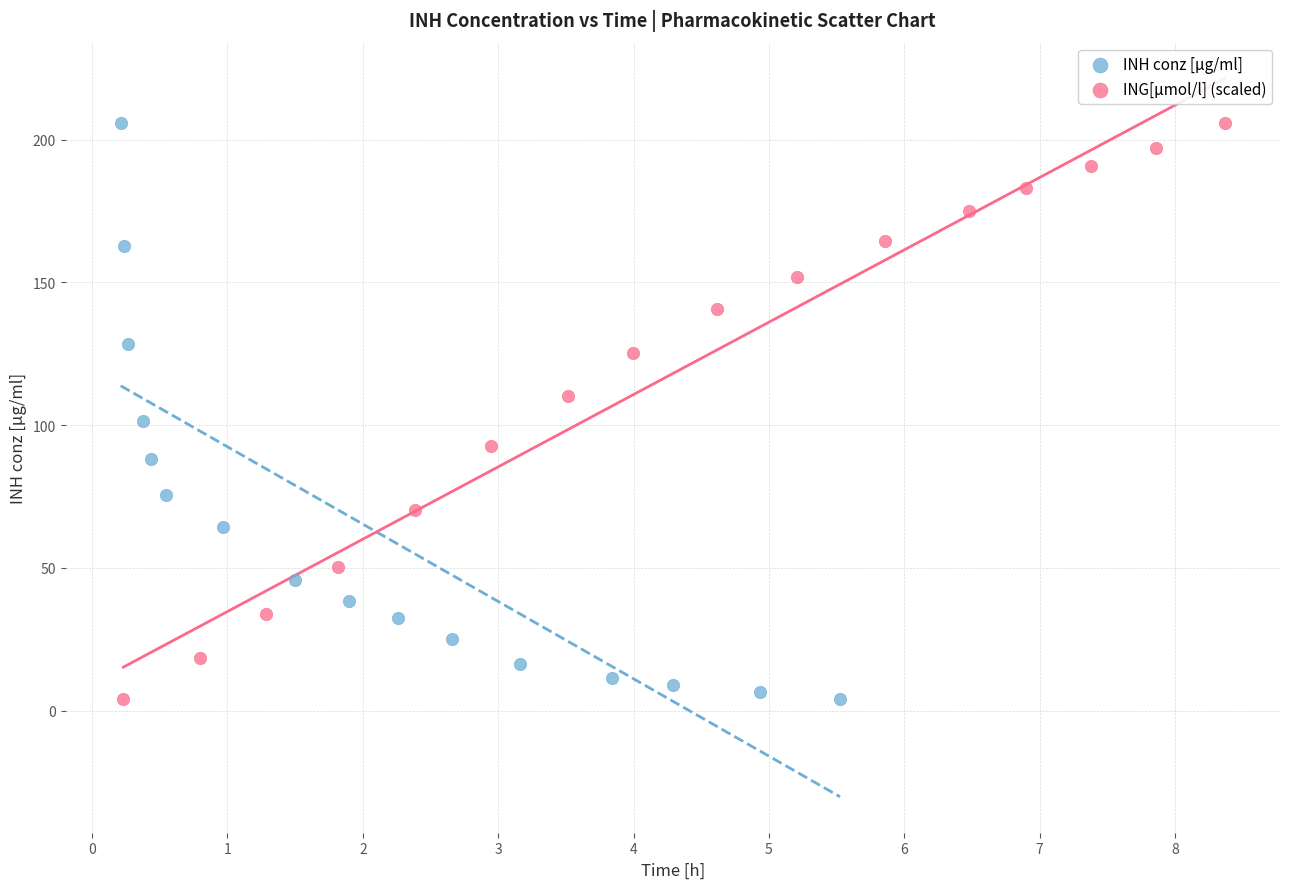

What are all the series names shown in the legend?

INH conz [µg/ml], ING[µmol/l] (scaled)